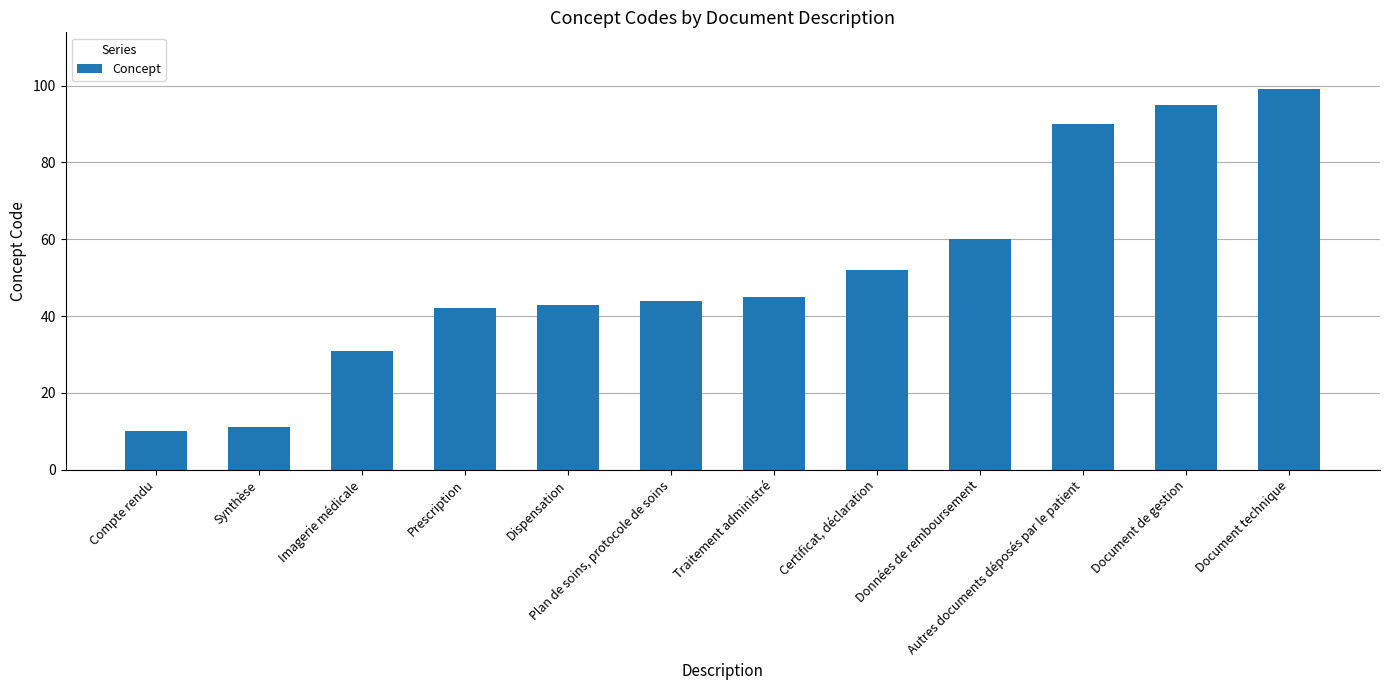

List the labels in order of value, smallest first.

Compte rendu, Synthèse, Imagerie médicale, Prescription, Dispensation, Plan de soins, protocole de soins, Traitement administré, Certificat, déclaration, Données de remboursement, Autres documents déposés par le patient, Document de gestion, Document technique